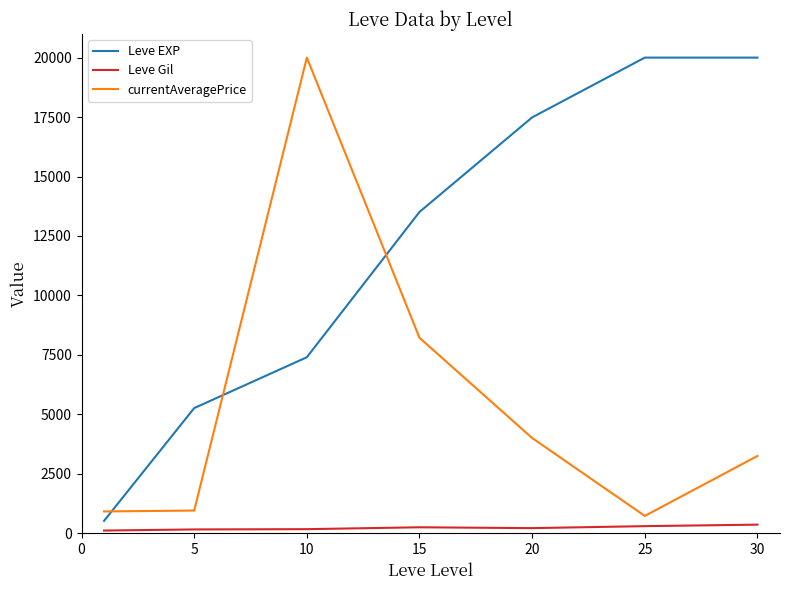

List the series in order of their overall mean, highest first.

Leve EXP, currentAveragePrice, Leve Gil